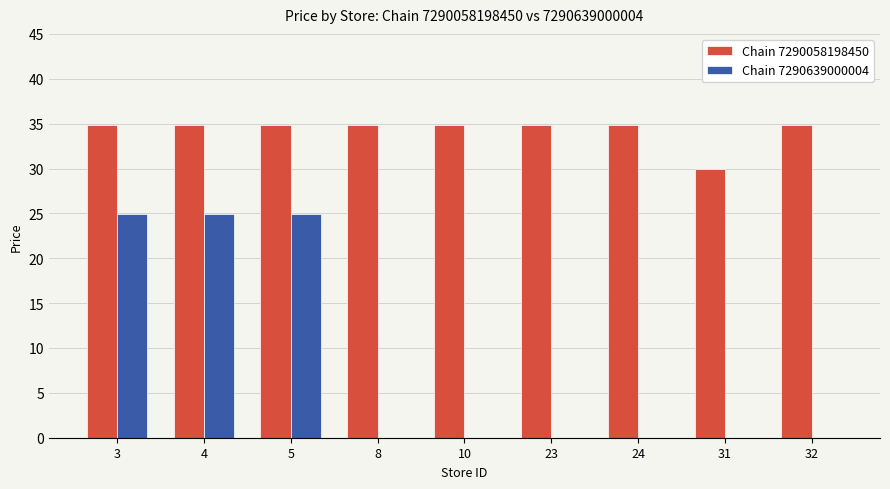

Which series has the largest range (max minus min)?

Chain 7290639000004